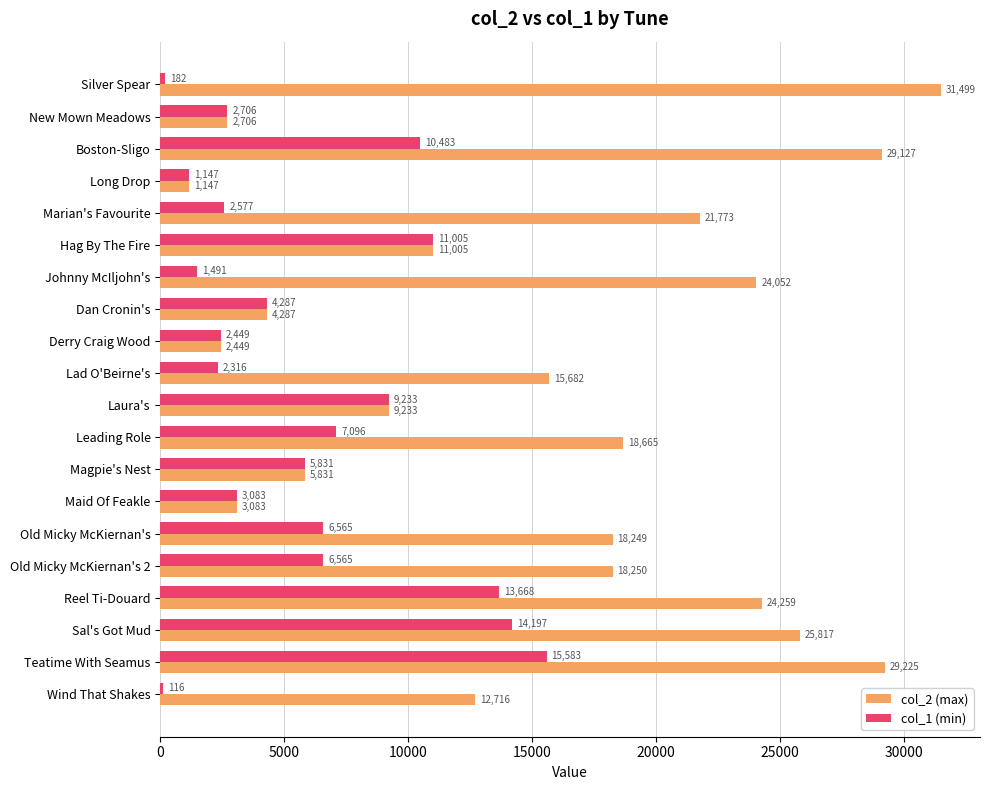

At which category is the sum across all series the highest?

Teatime With Seamus